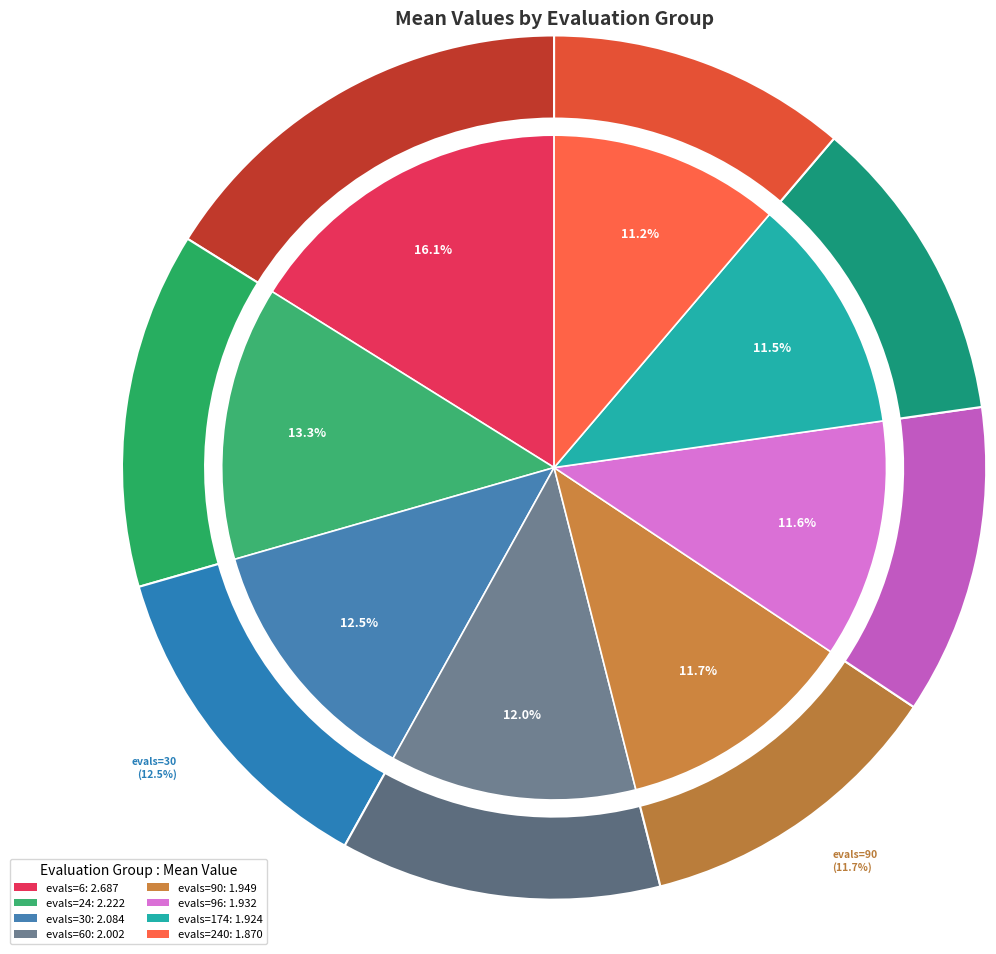

What is the ratio of the value at evals=6 to the value at evals=90?

1.4